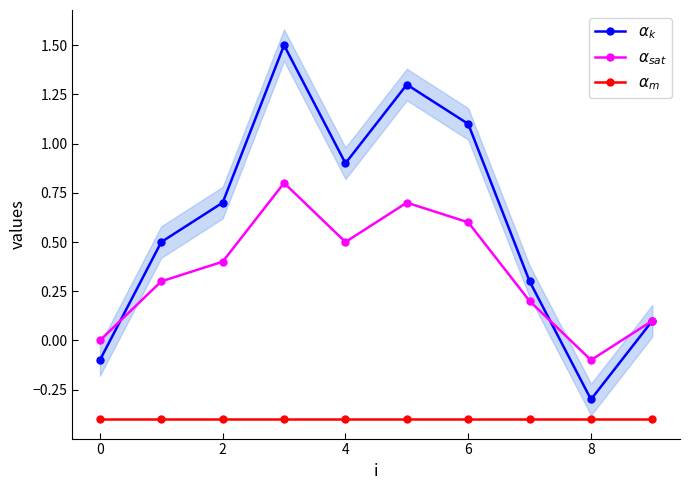

Does the chart have visible grid lines?

No